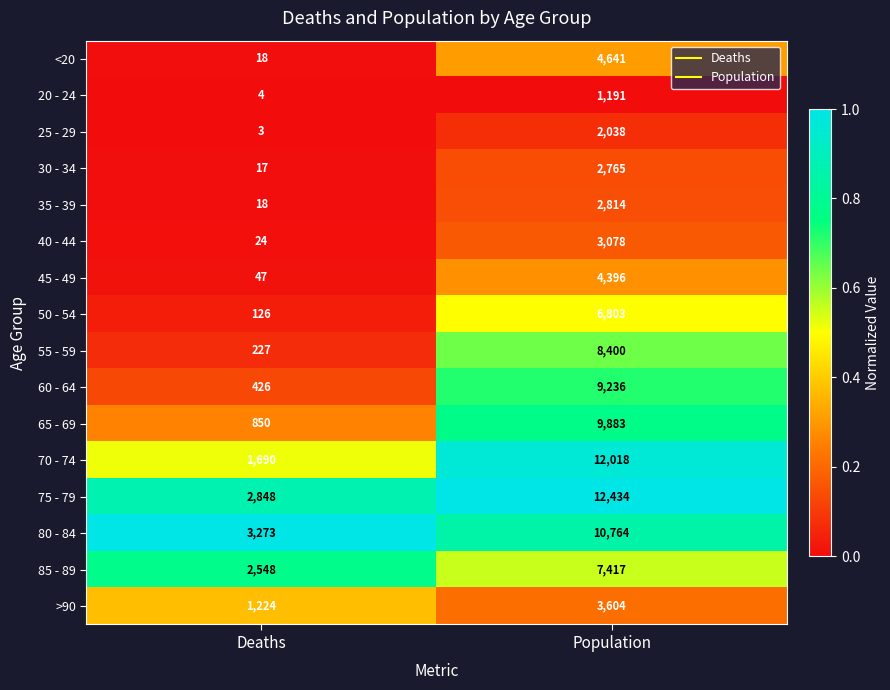

What value does the 30 - 34 series have at Deaths, to the nearest 10?

20